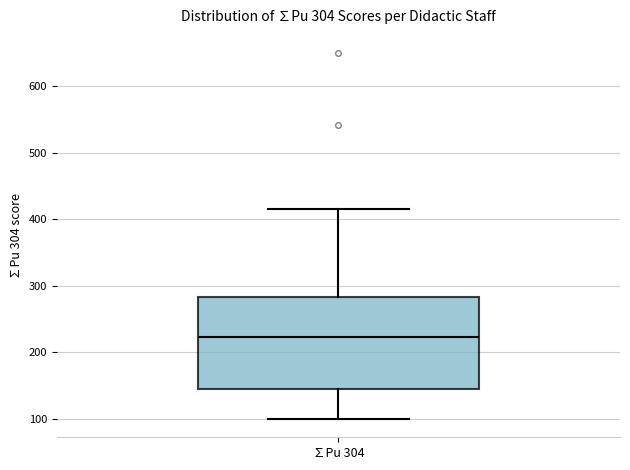

Transcribe this box plot: give where the median line is, the range the box spans, and where the two whiskers end, as read against the y-axis. The values are not printed on the chart, so give them approximately, as read against the axis.

median 220, box 140 to 280, whiskers 100 to 410